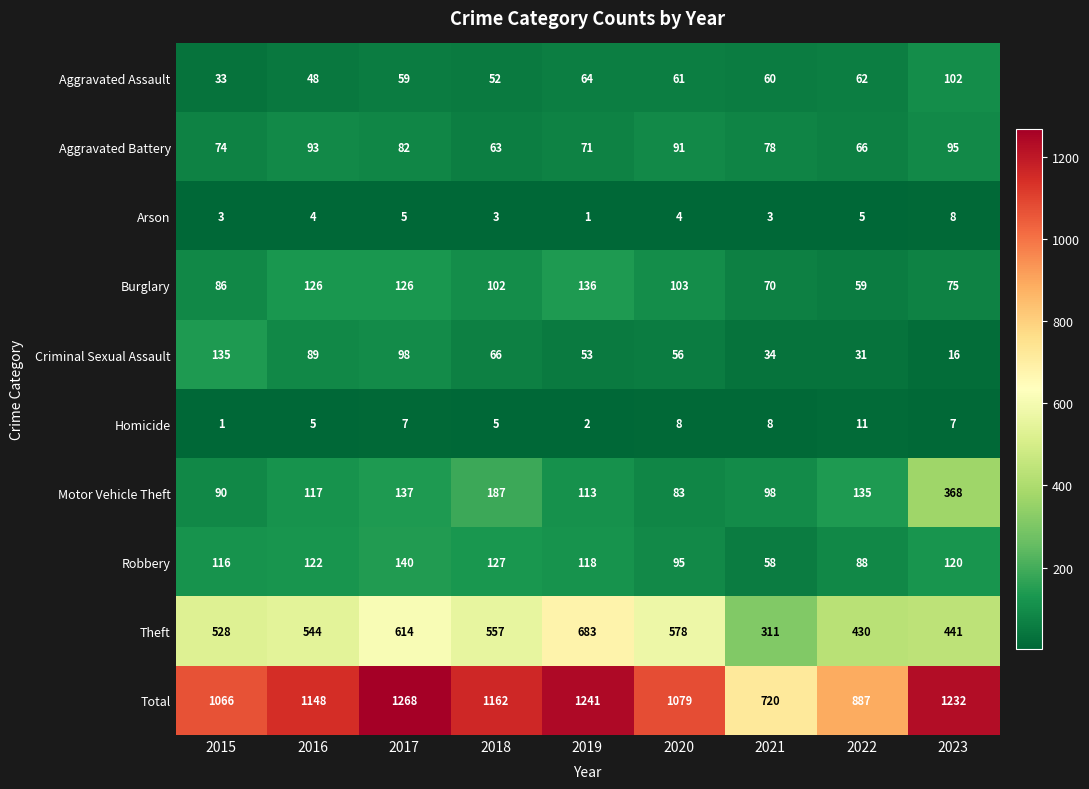

What is the total value across all series at 2023?

2464